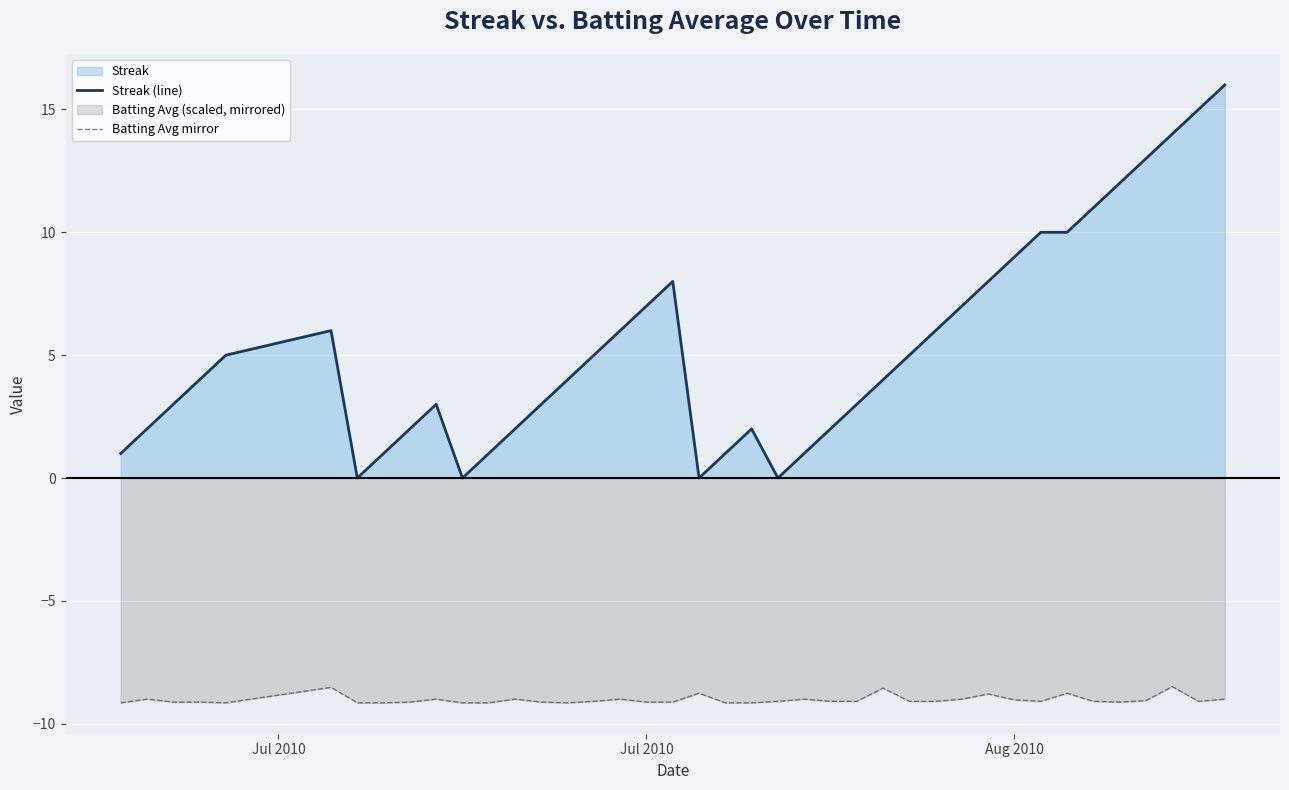

What is the greatest value displayed?

16.0